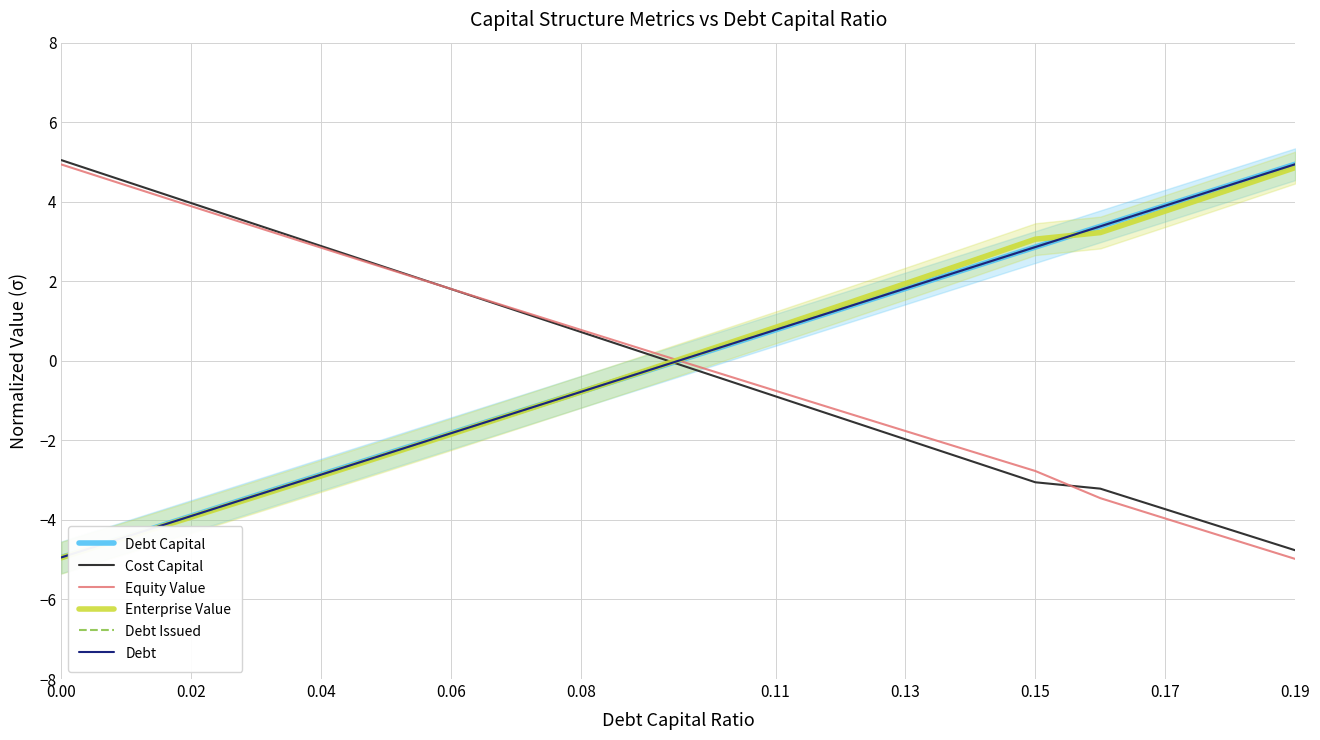

Is the value of Debt Issued at 18 greater than the value of Debt Capital at 0.04?

Yes